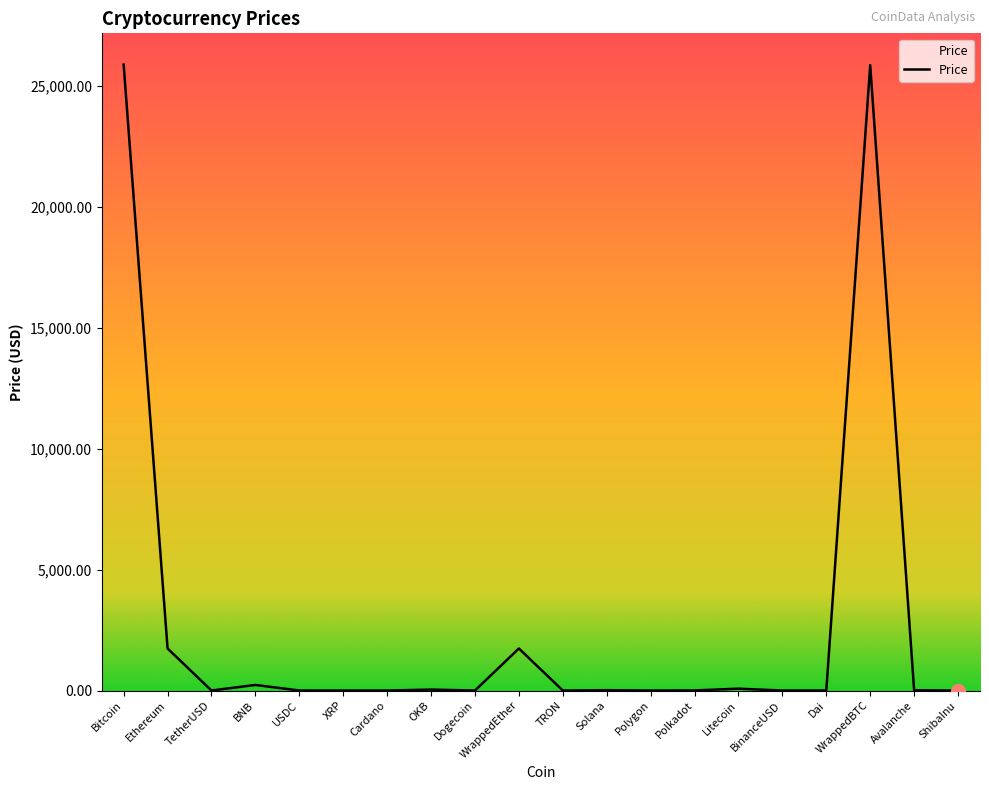

What is the difference between the second highest and second lowest values?

25864.3